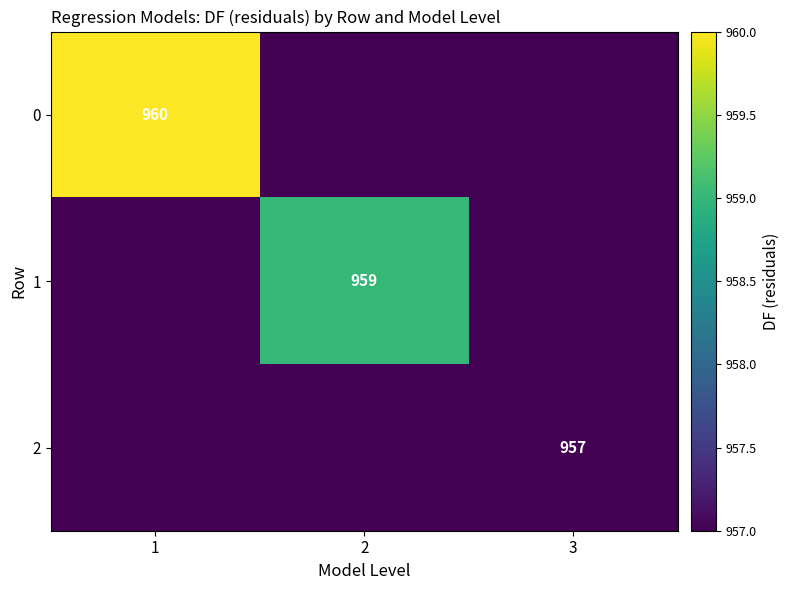

True or false: 0 has a value of 1710 at 1.

False